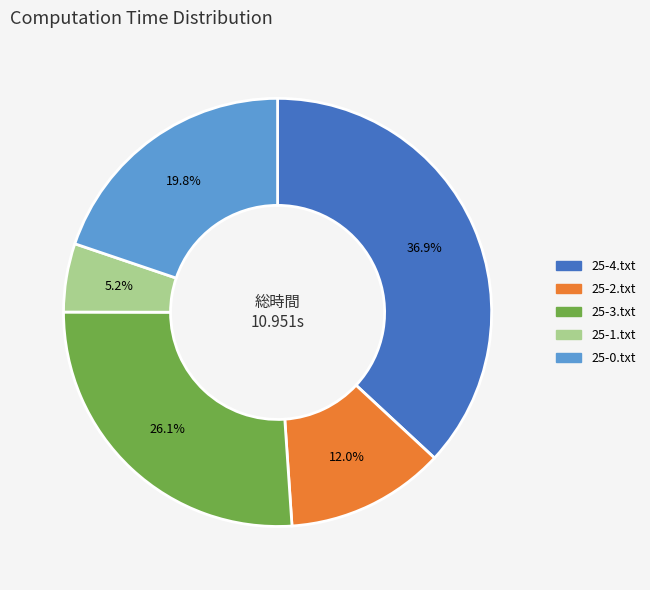

Count the number of slices in the pie.

5